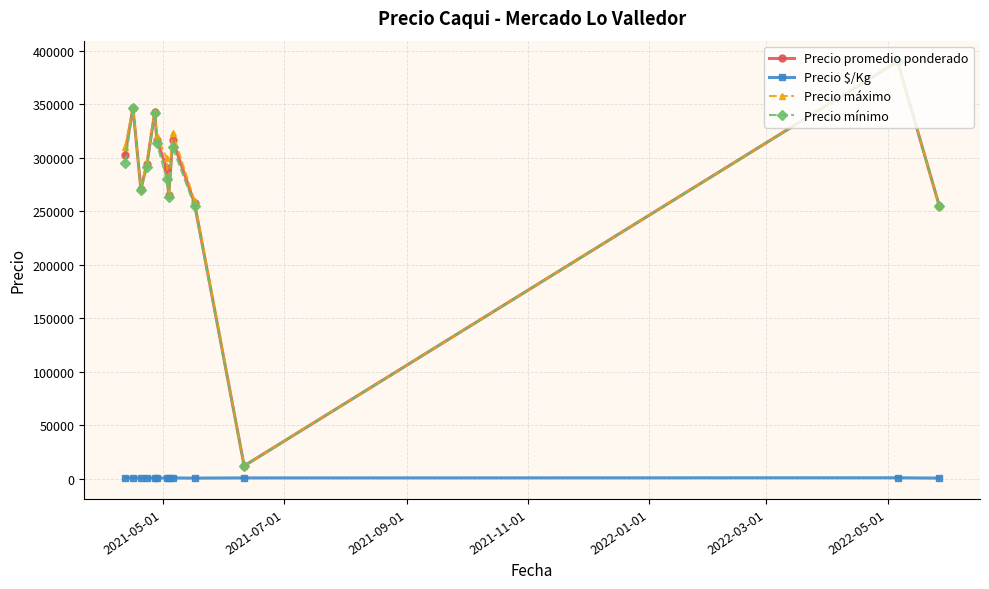

What is the value of the Precio promedio ponderado point at the 7th from the left?

290000.0